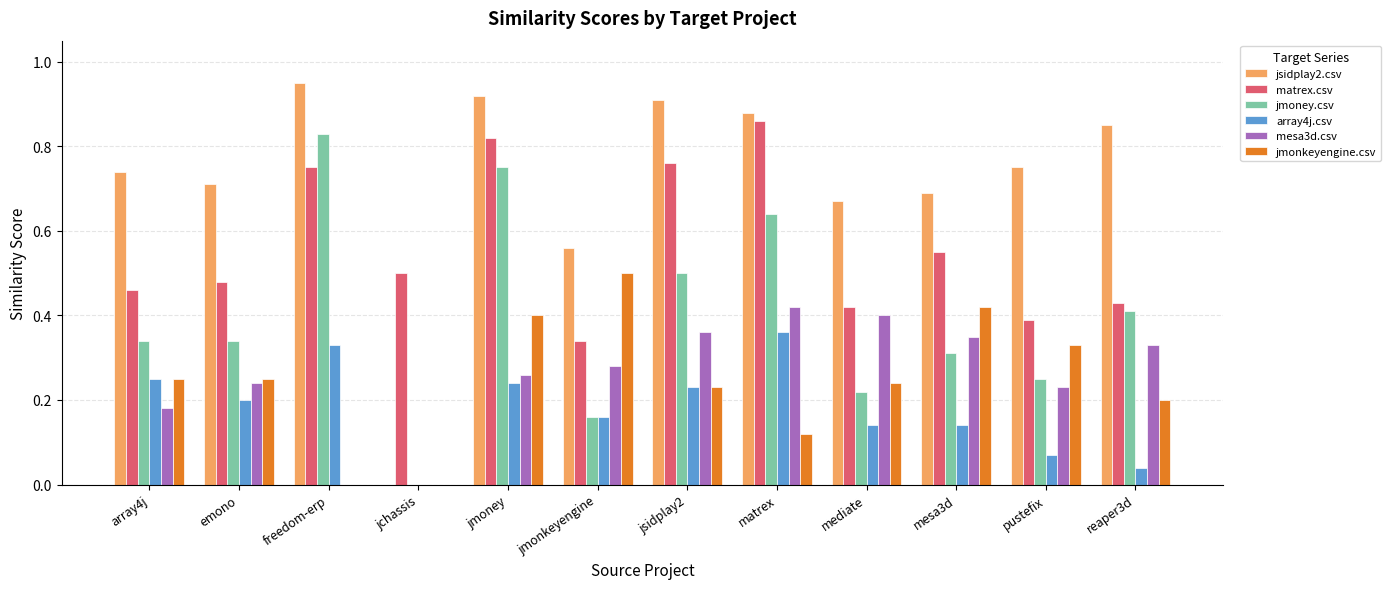

Which series has the largest range (max minus min)?

jsidplay2.csv